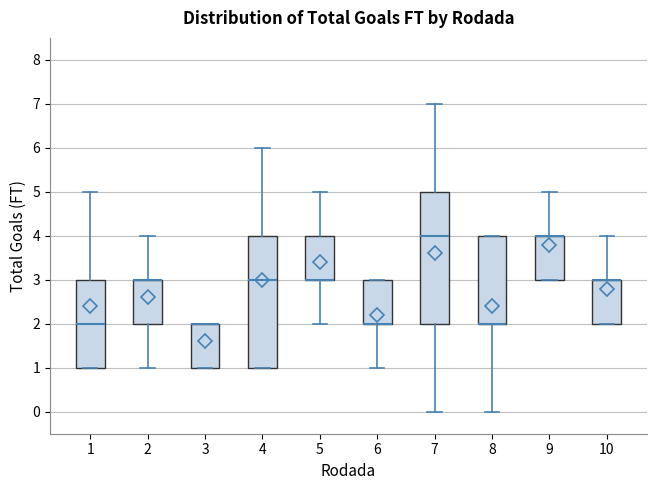

Reading left to right, transcribe this box plot: for each box, give where its median line is, the range the box spans, and where its two whiskers end, as read against the y-axis. The values are not printed on the chart, so give them approximately, as read against the axis.

1: median 2, box 1 to 3, whiskers 1 to 5
2: median 3 (drawn on the box's upper edge), box 2 to 3, whiskers 1 to 4
3: median 2 (drawn on the box's upper edge), box 1 to 2, whiskers 1 to 2
4: median 3, box 1 to 4, whiskers 1 to 6
5: median 3 (drawn on the box's lower edge), box 3 to 4, whiskers 2 to 5
6: median 2 (drawn on the box's lower edge), box 2 to 3, whiskers 1 to 3
7: median 4, box 2 to 5, whiskers 0 to 7
8: median 2 (drawn on the box's lower edge), box 2 to 4, whiskers 0 to 4
9: median 4 (drawn on the box's upper edge), box 3 to 4, whiskers 3 to 5
10: median 3 (drawn on the box's upper edge), box 2 to 3, whiskers 2 to 4